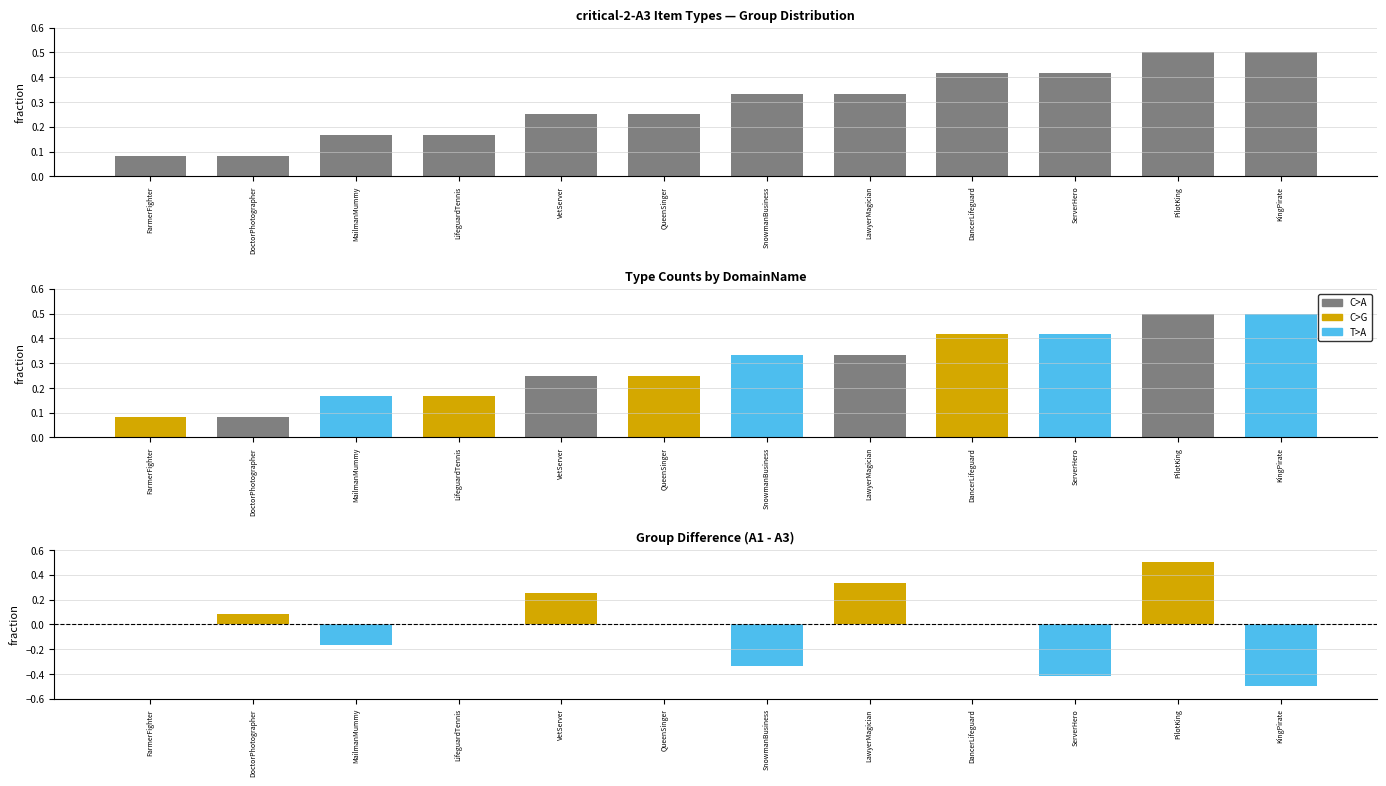

At how many categories does at least one series exceed 0?

12